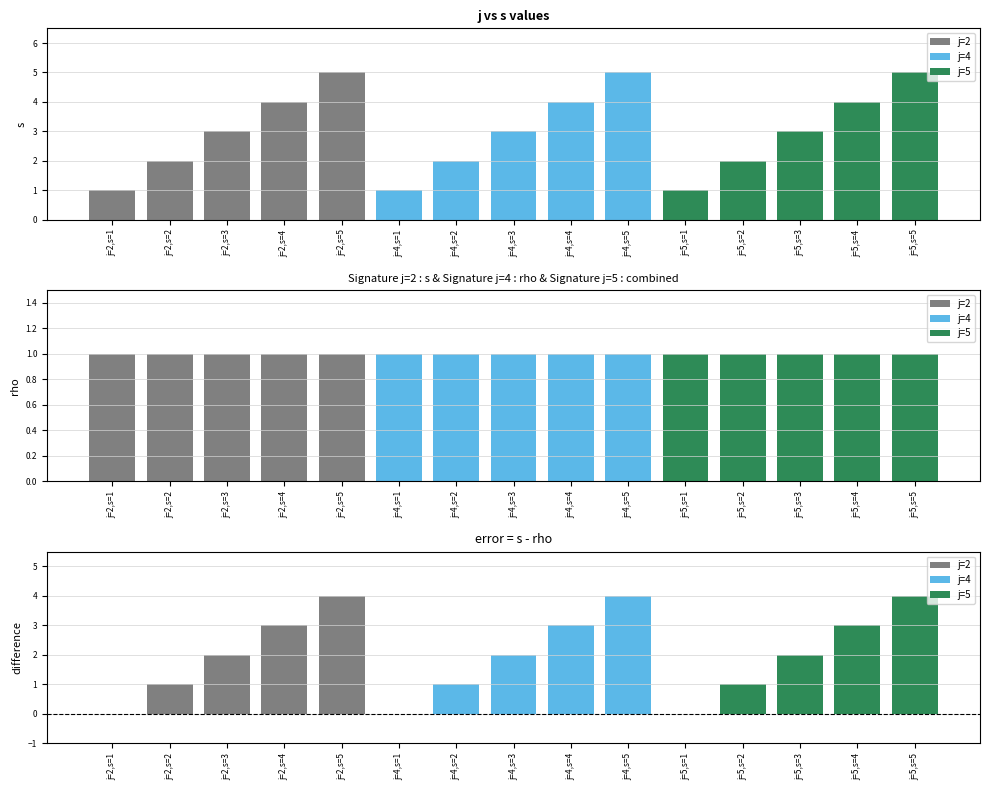

What is the label of the 13th bar from the left?

j=5,s=3